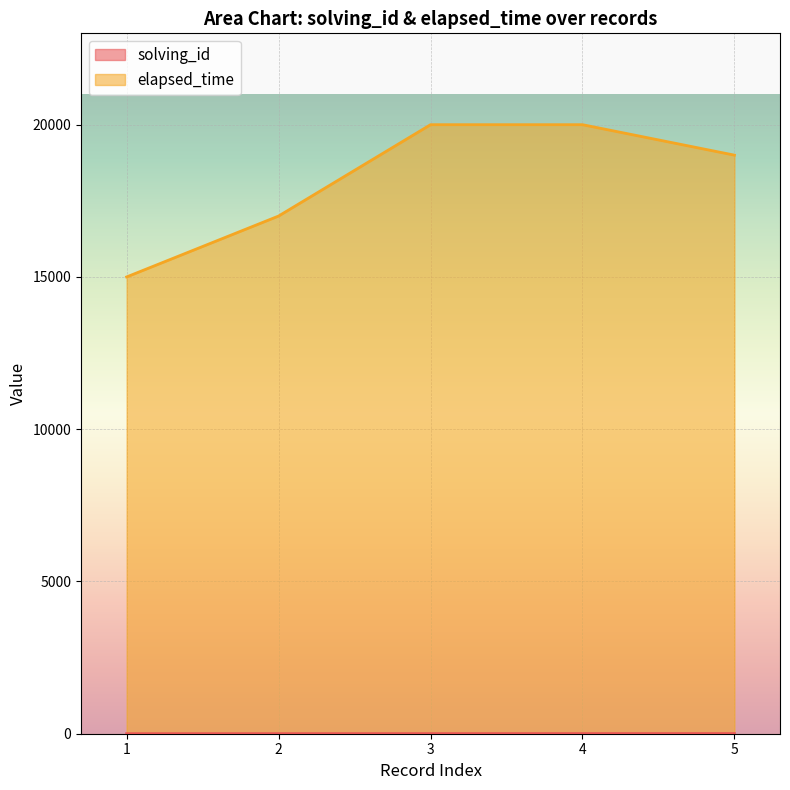

At which category does the chart reach its minimum across all series?

1